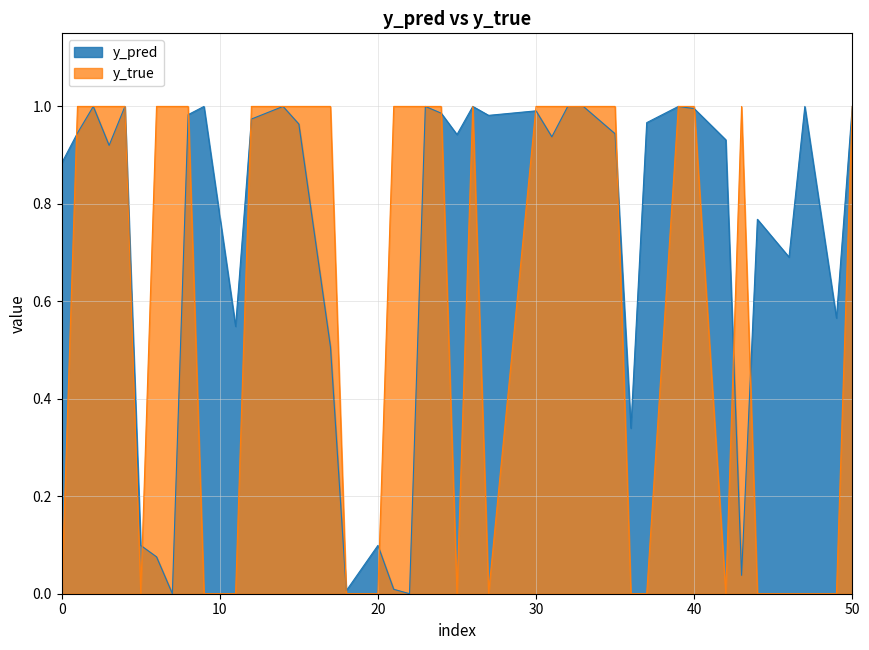

What are all the series names shown in the legend?

y_pred, y_true